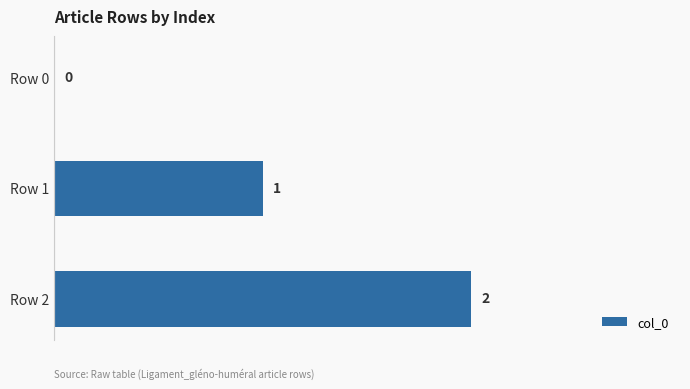

What is the change in value from Row 0 to Row 1?

+1